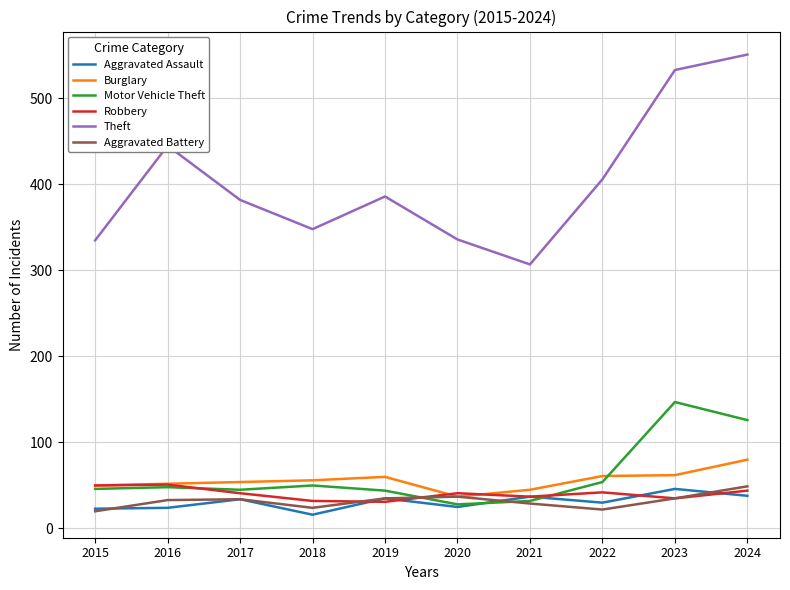

What is the difference between the Burglary values at 2023 and 2021?

17